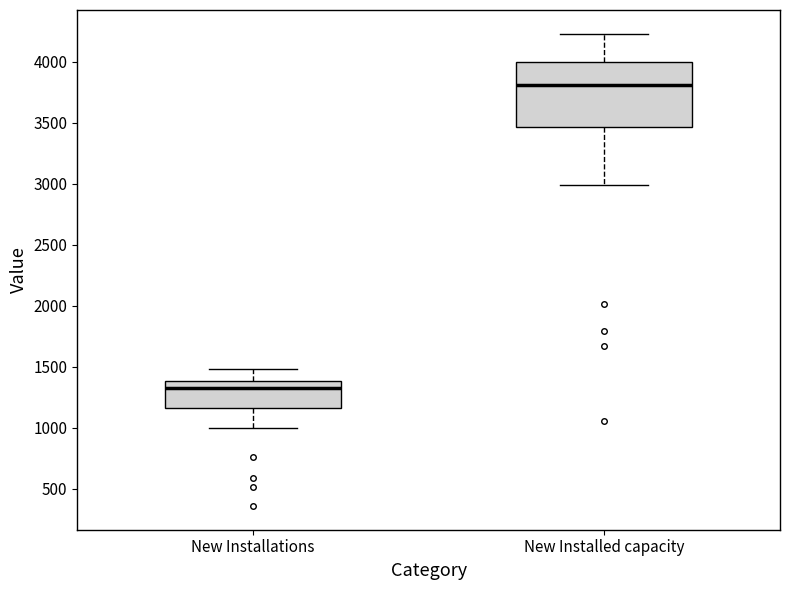

Reading left to right, transcribe this box plot: for each box, give where its median line is, the range the box spans, and where its two whiskers end, as read against the y-axis. The values are not printed on the chart, so give them approximately, as read against the axis.

New Installations: median 1350, box 1150 to 1400, whiskers 1000 to 1500
New Installed capacity: median 3800, box 3450 to 4000, whiskers 3000 to 4250